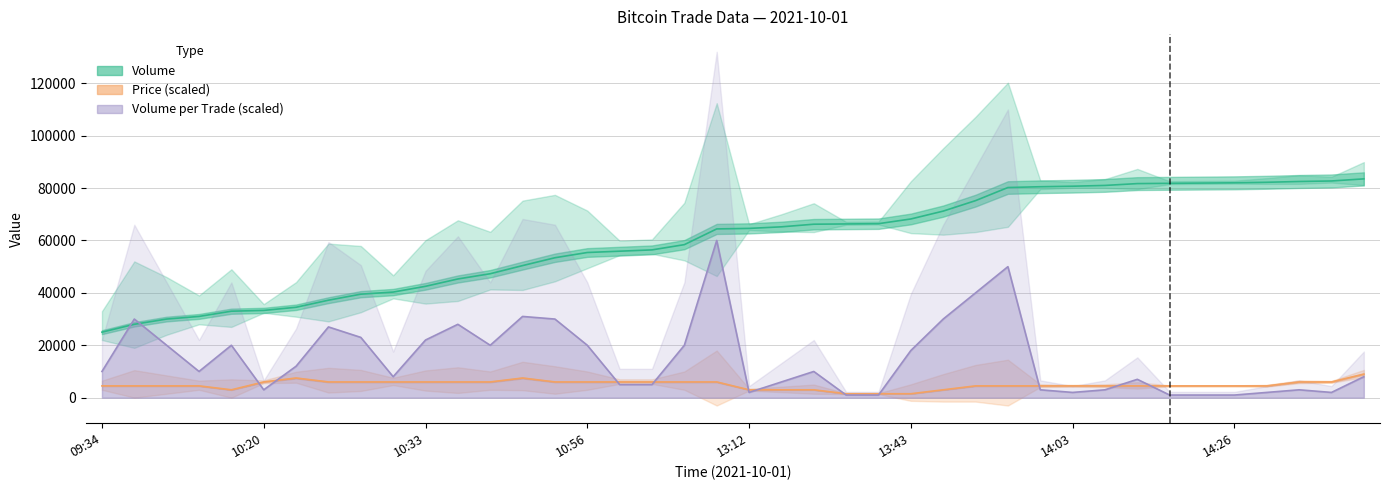

What are all the series names shown in the legend?

Volume, Price, Volume_per_trade